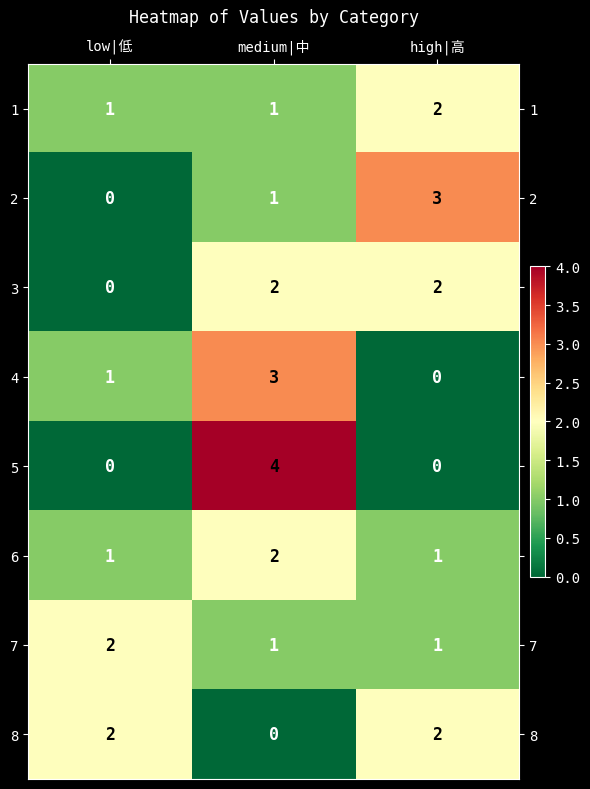

Which series has the largest range (max minus min)?

5